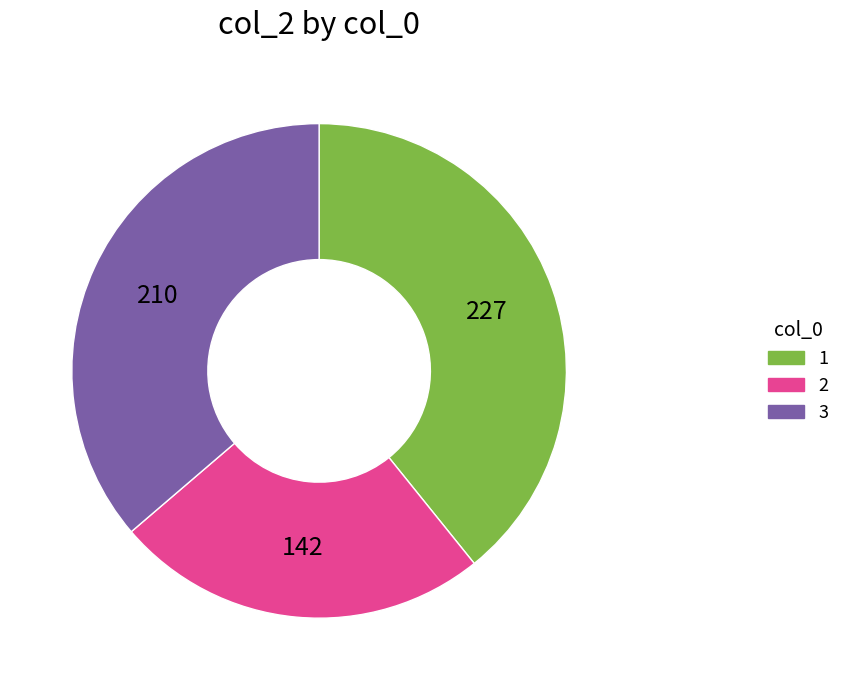

The 1 slice represents 52% of the pie. True or false?

False